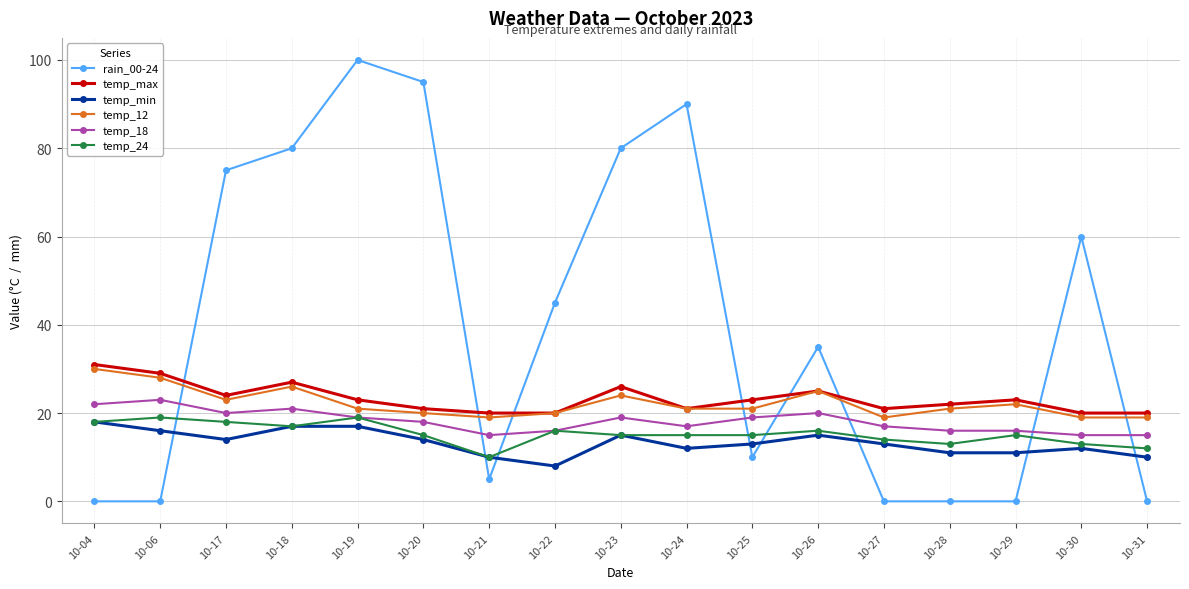

What is the approximate value of temp_18 at 10-22?

16